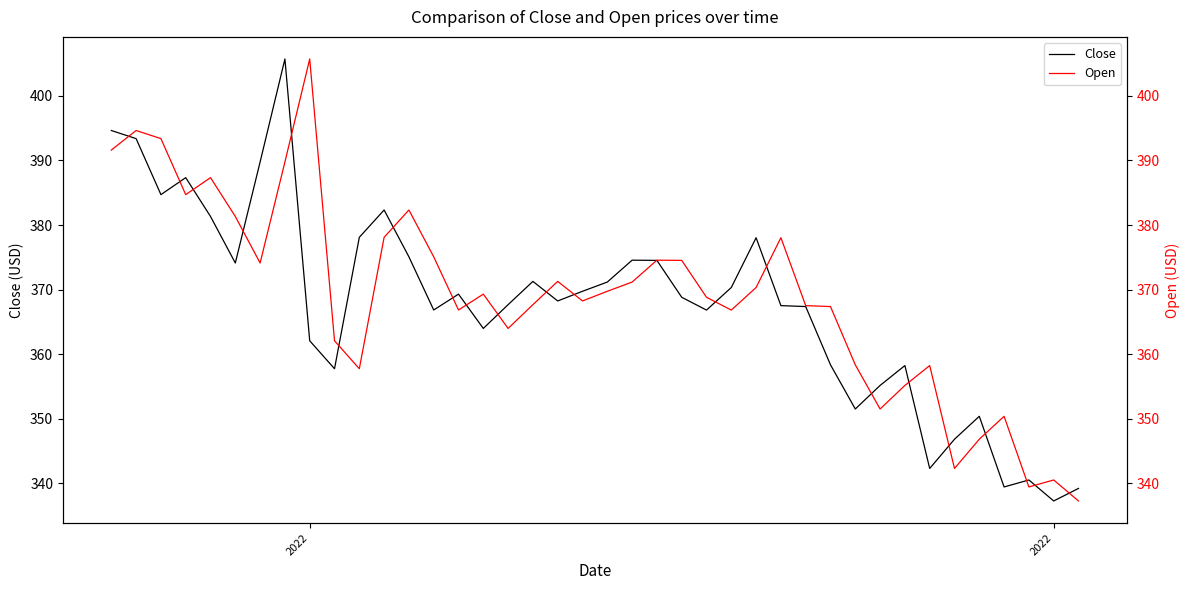

True or false: Open and Close cross at least once.

True